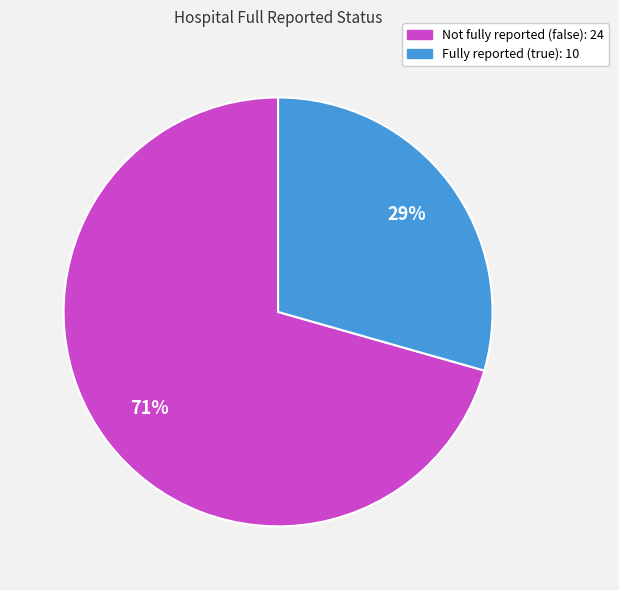

Is there a majority slice in this chart?

Yes